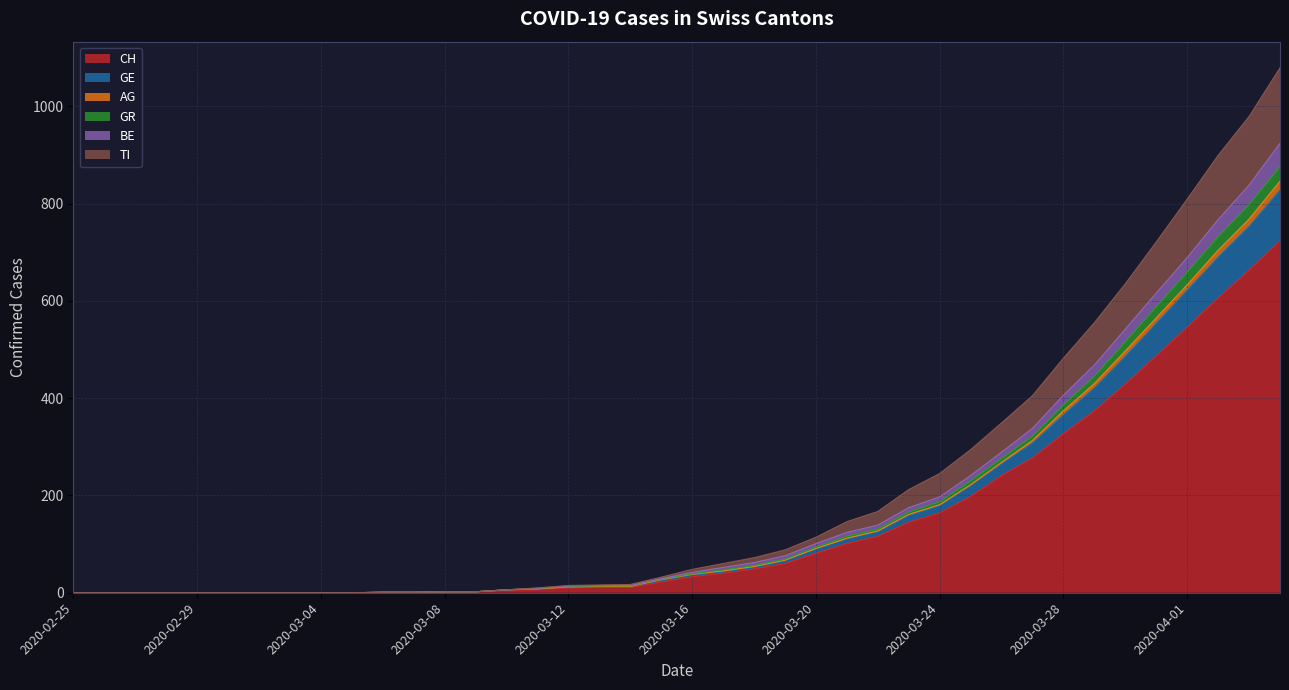

Which category has the highest value in the GR series?

2020-04-04